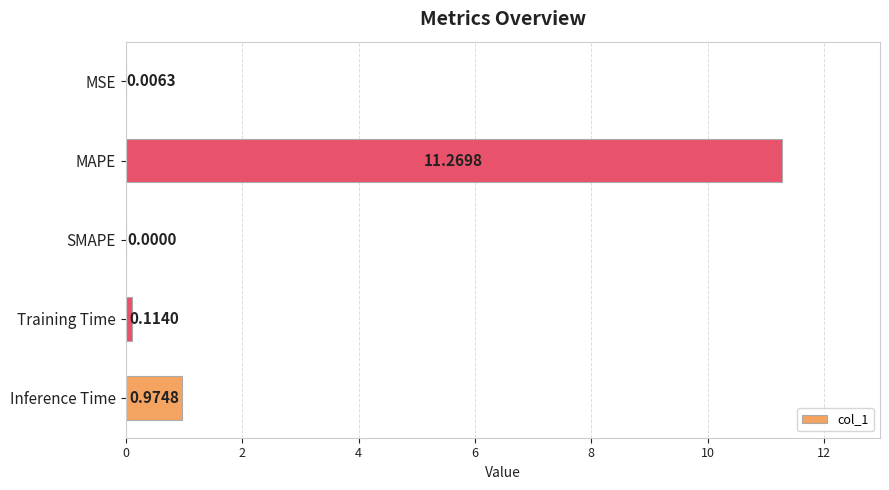

What is the maximum value shown in the chart?

11.3